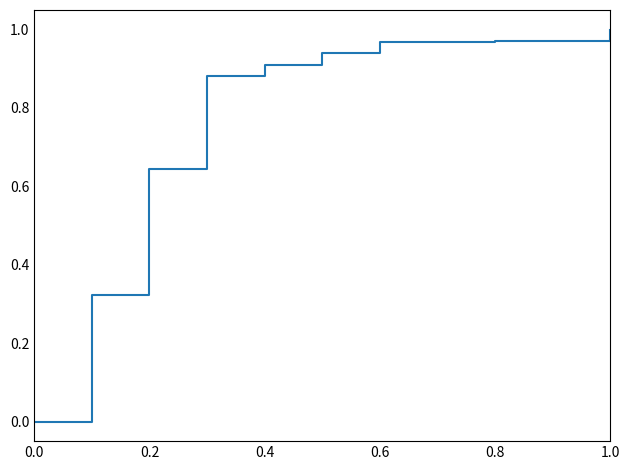

Does the chart have visible grid lines?

No